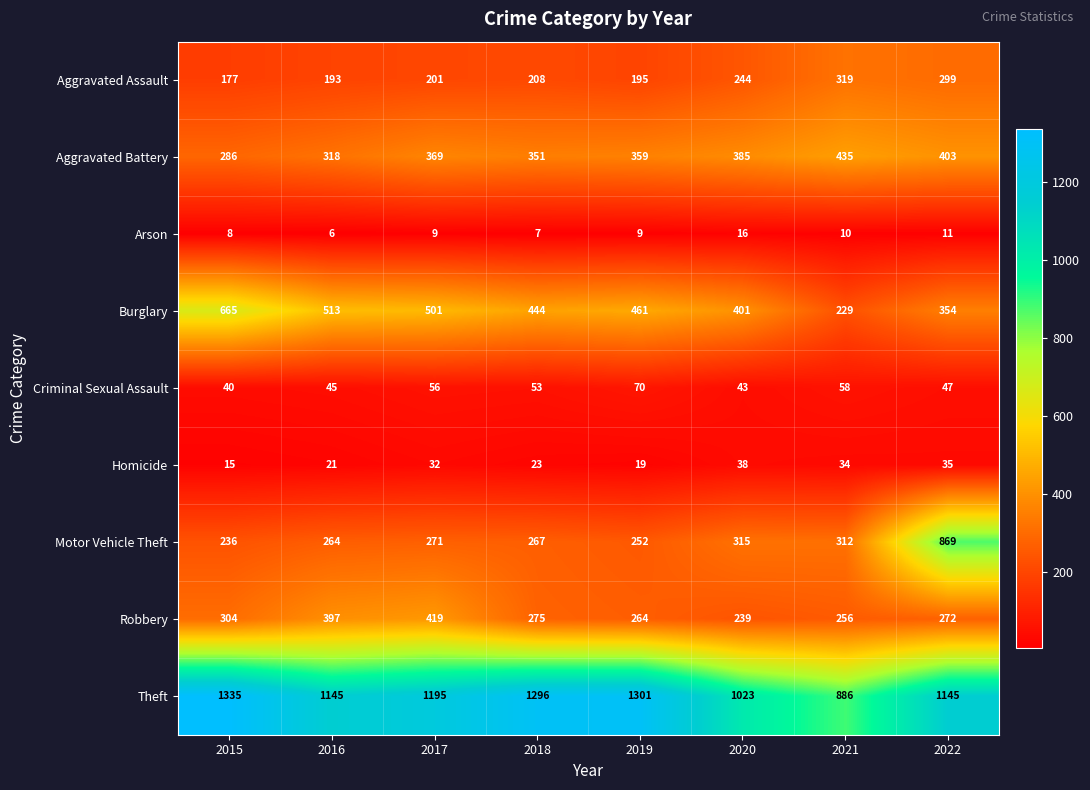

At which category is the sum across all series the highest?

2022